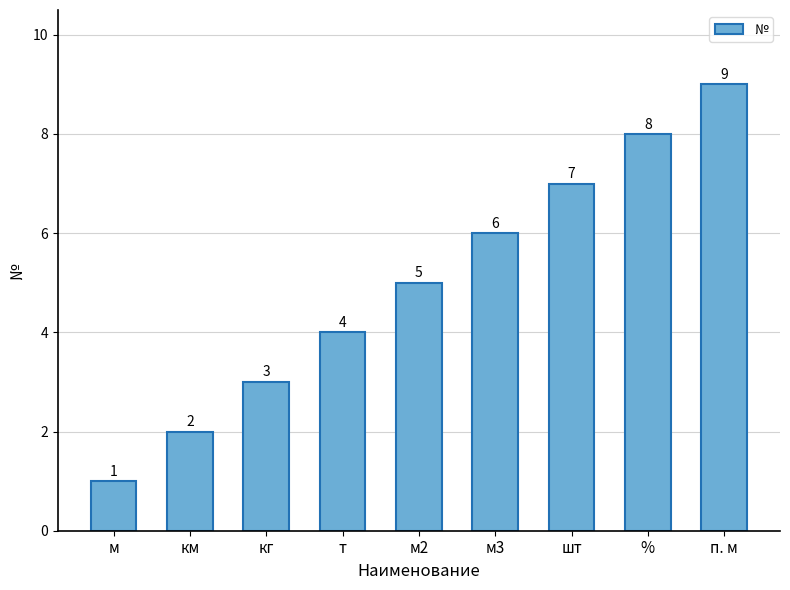

What is the change in value from м to шт?

+6